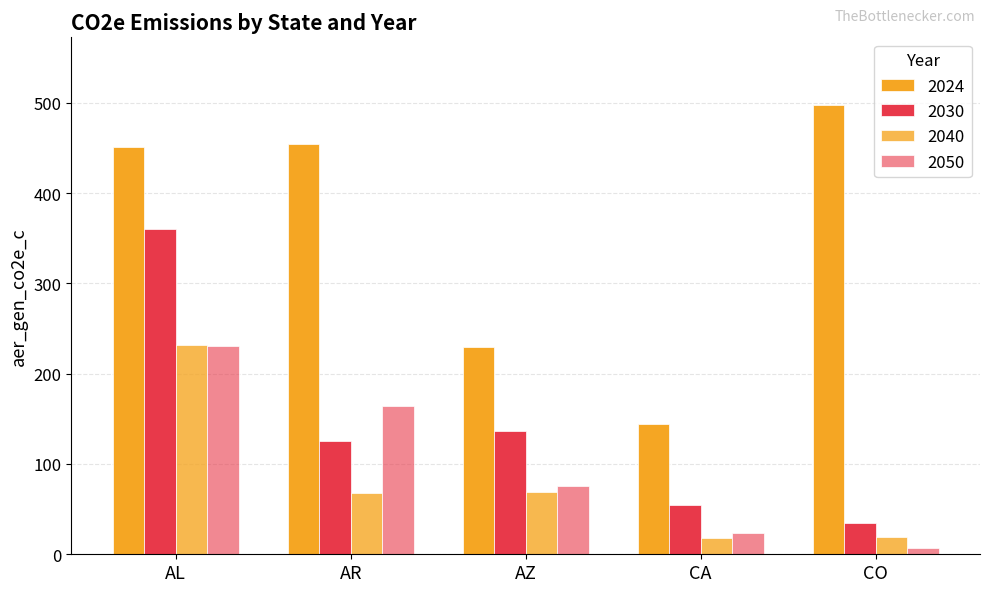

What is the label of the 4th bar from the left?

CA